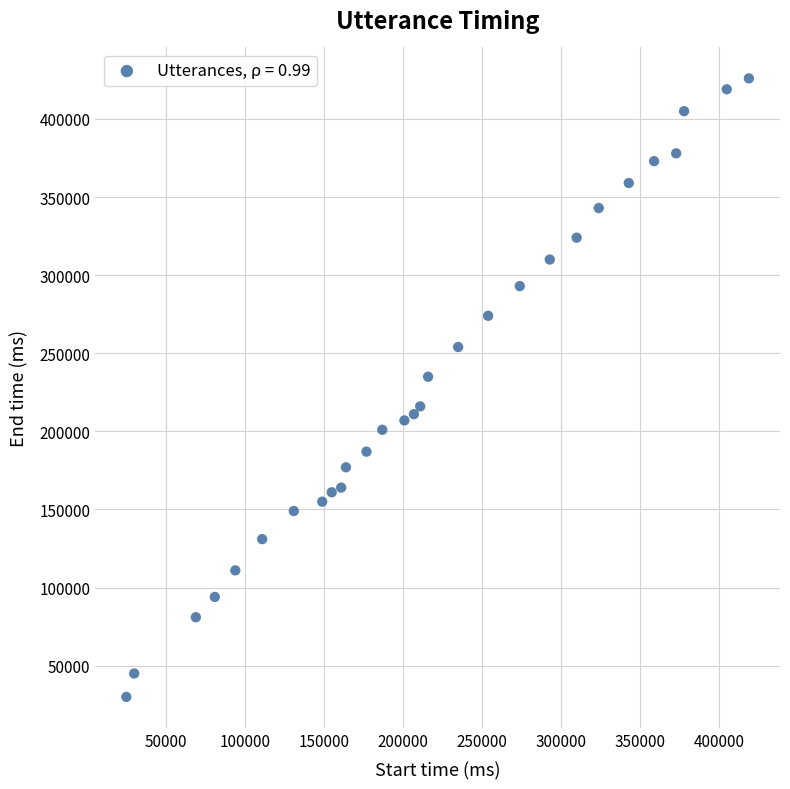

What Y value in the scatter plot is closest to 228000?

235000